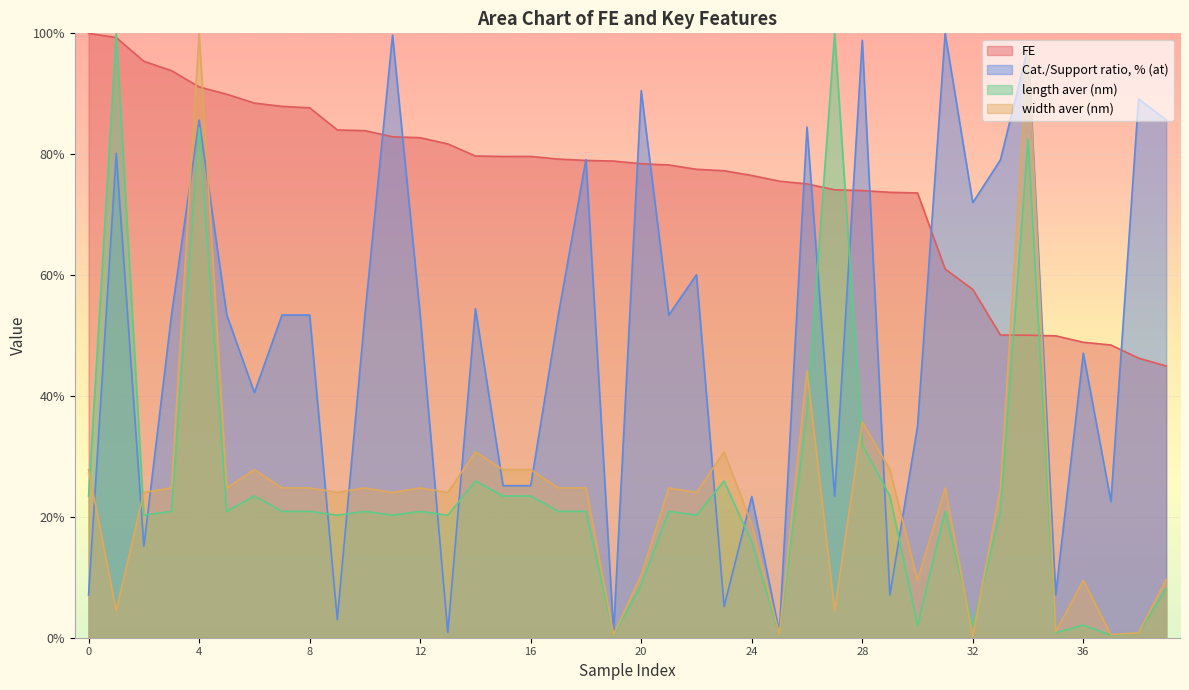

Where is width aver (nm) nearest to the value 50?

26